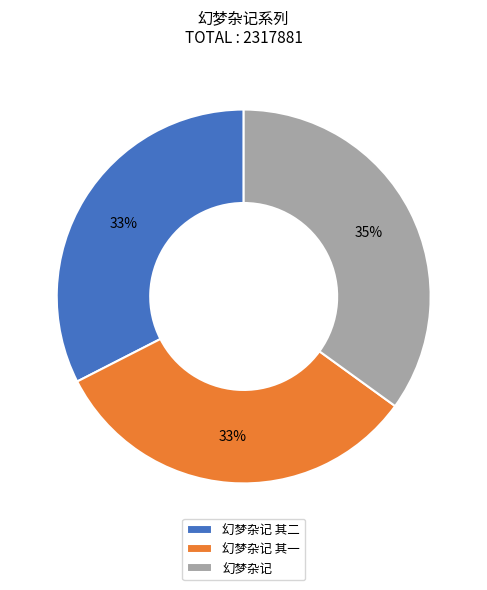

Do 幻梦杂记 其一 and 幻梦杂记 其二 together represent more than half of the pie?

Yes